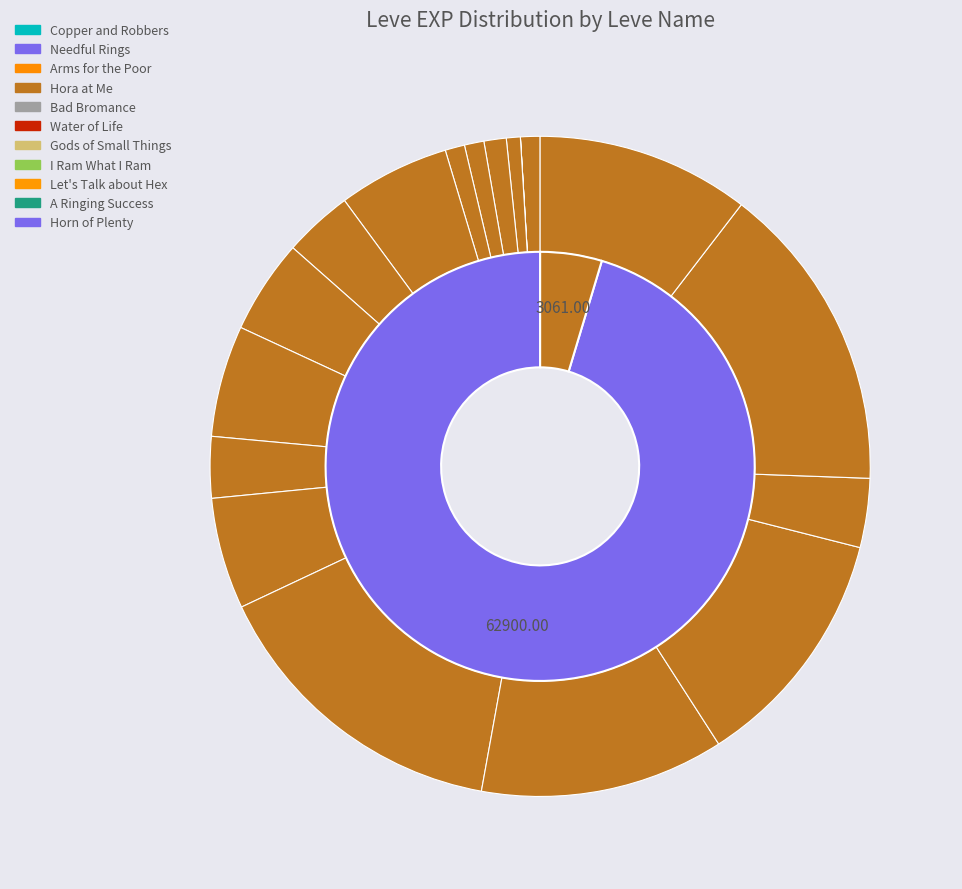

True or false: Hora at Me accounts for 1% of the total.

True